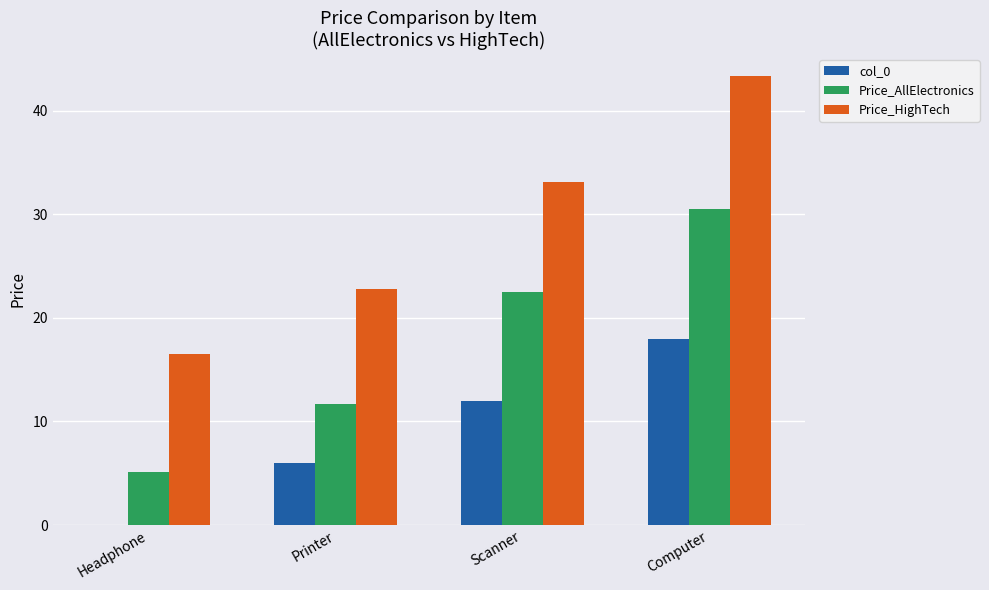

What is the sum of the Price_AllElectronics values at Printer and Computer?

42.2